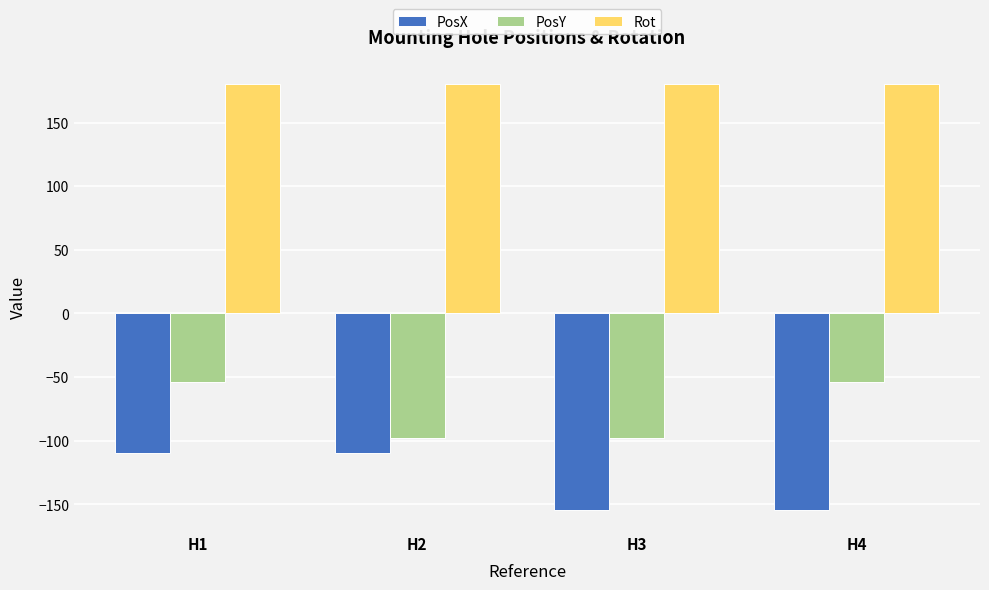

What is the lowest value of the PosX series?

-154.3